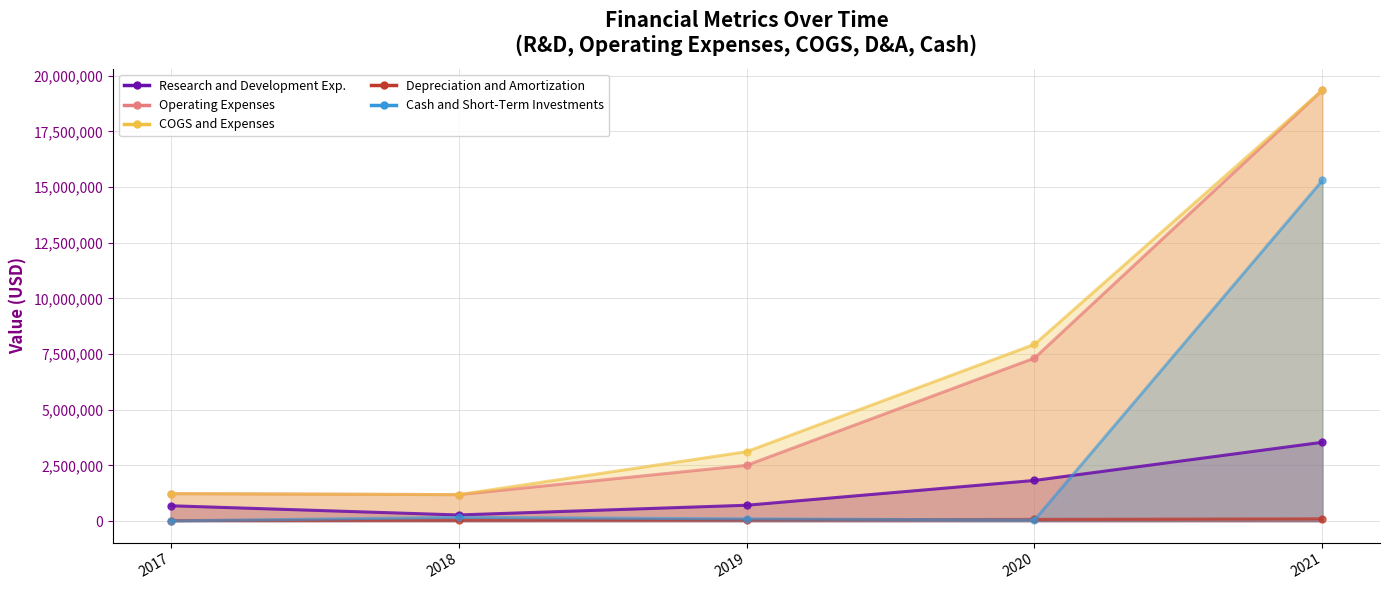

Count the number of data series in this chart.

5